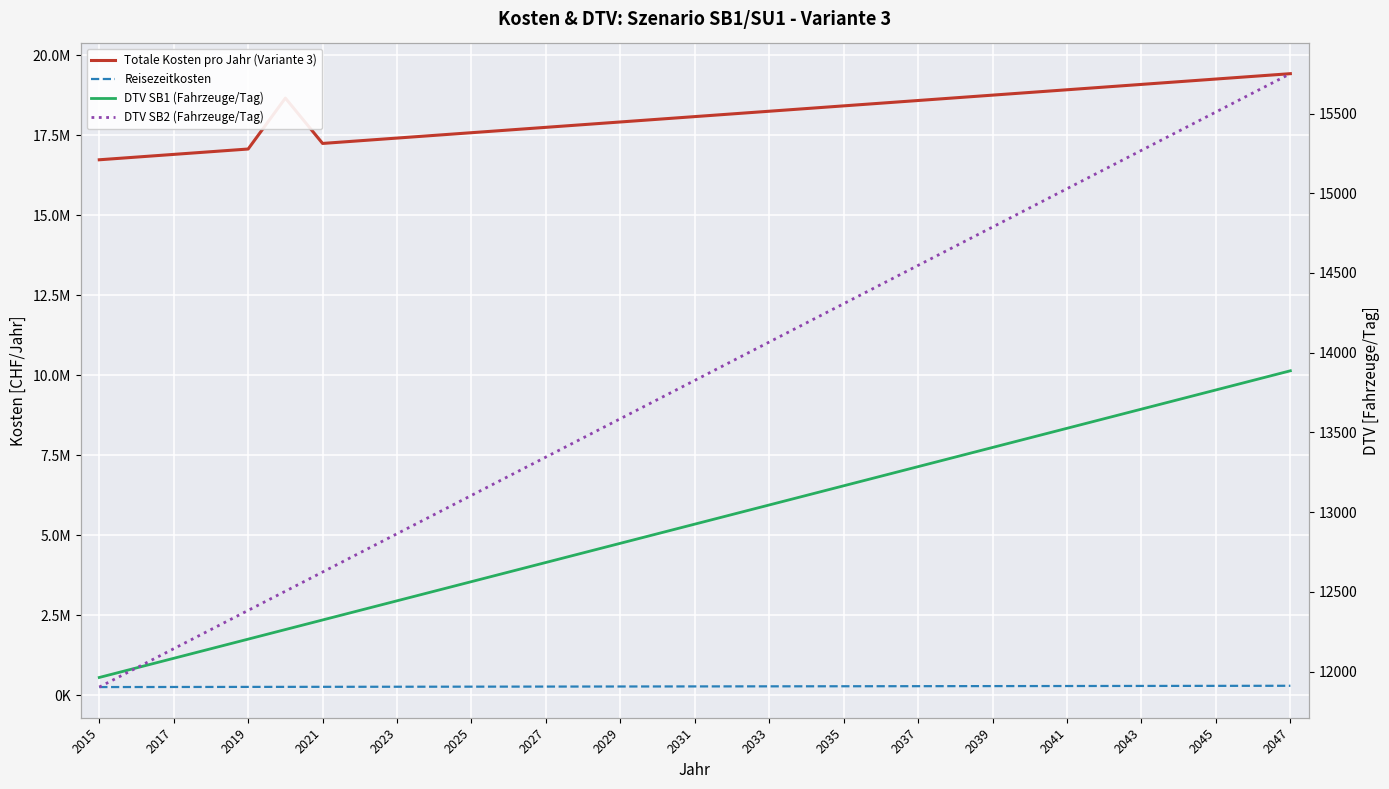

What is the label of the 2nd point from the left?

2017